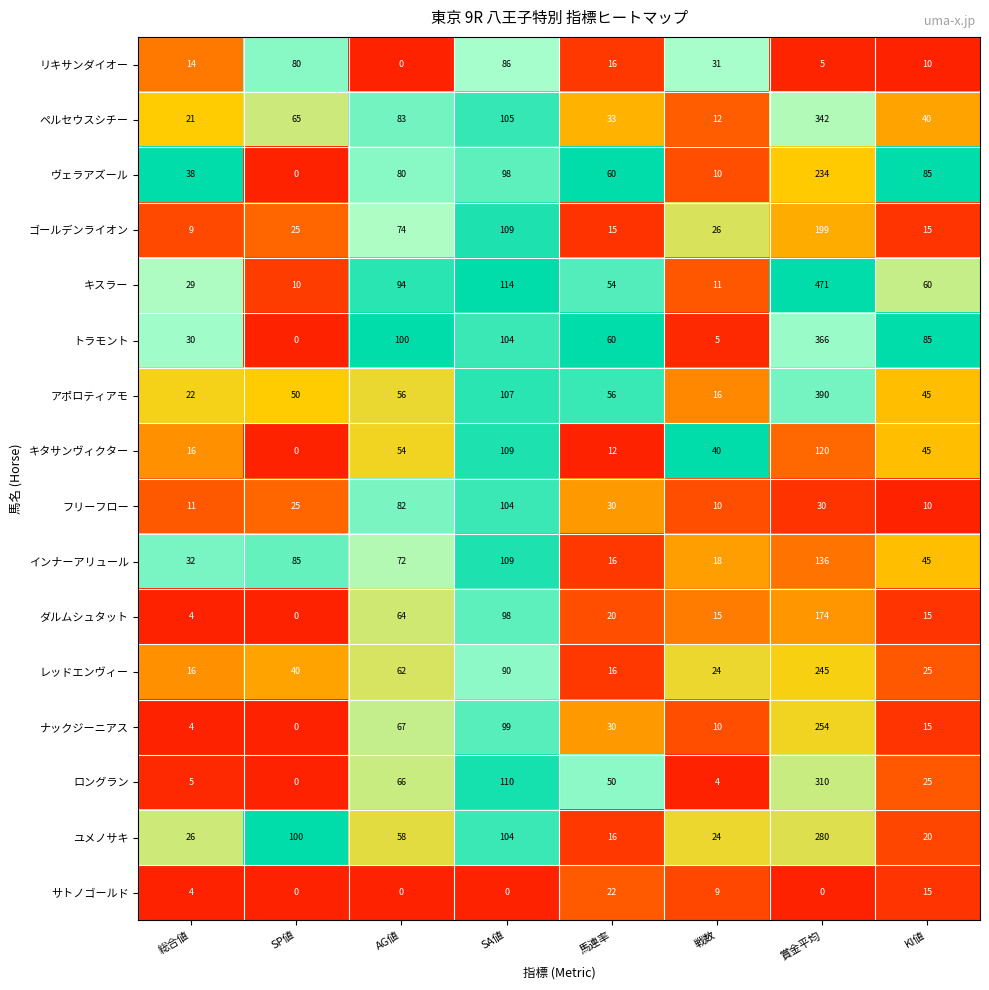

What is the approximate value of ヴェラアズール at 馬連率, to the nearest 50?

50